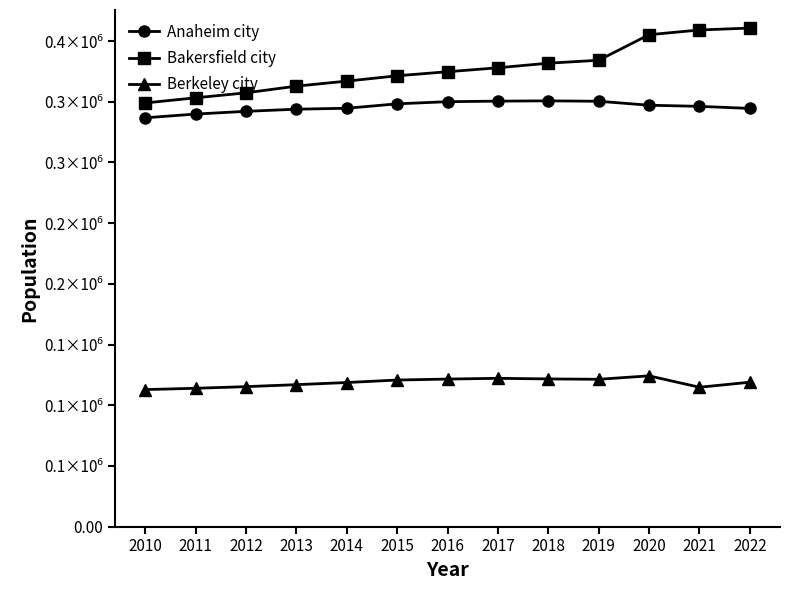

Between 2010 and 2017, which series saw the biggest shift?

Bakersfield city